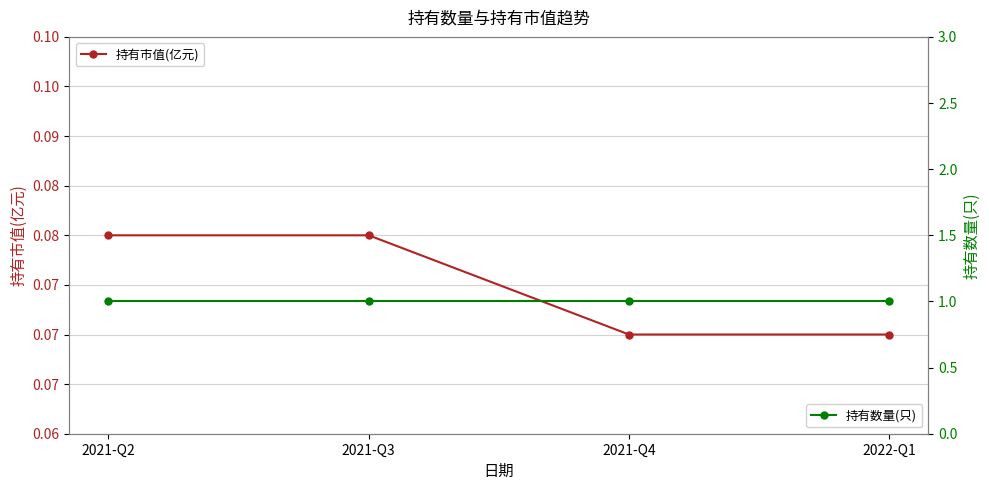

Rank the series by their maximum value, from lowest to highest.

持有市值(亿元), 持有数量(只)